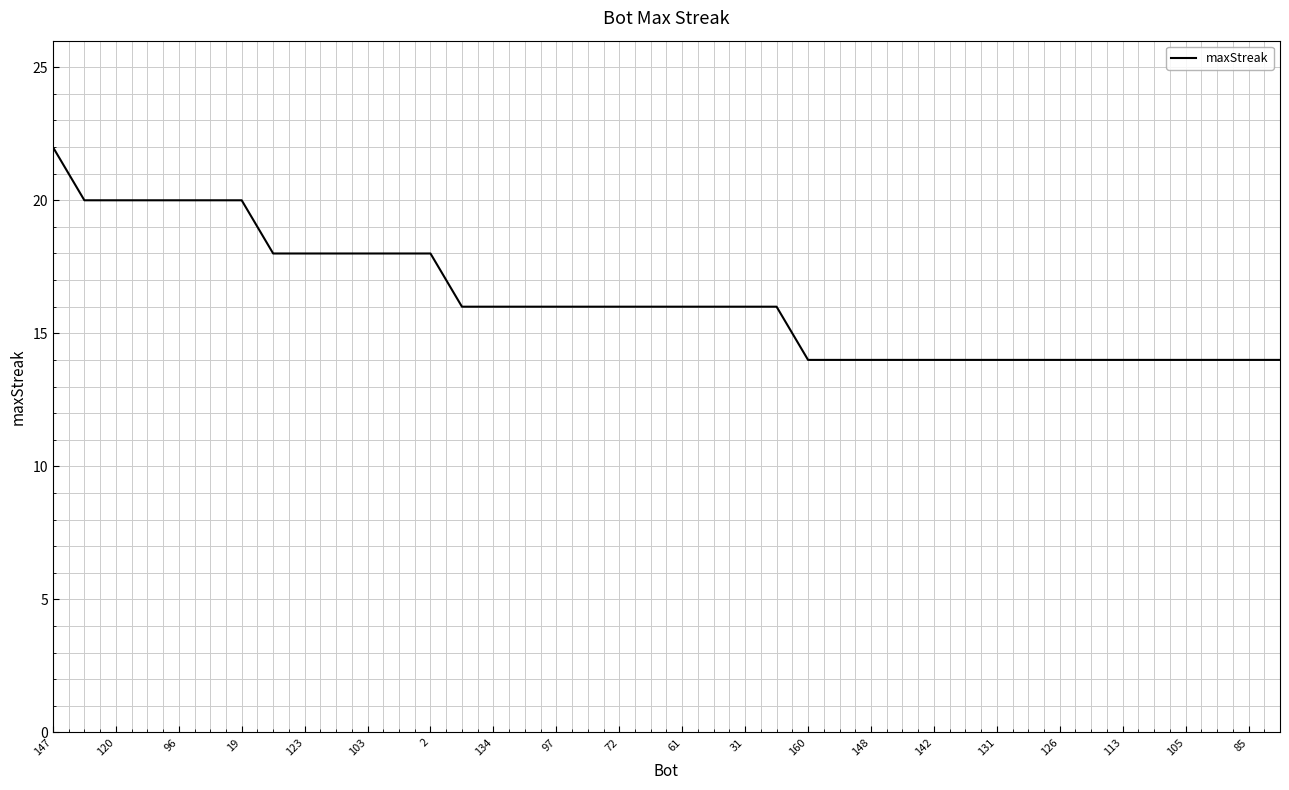

What is the minimum value shown in the chart?

14